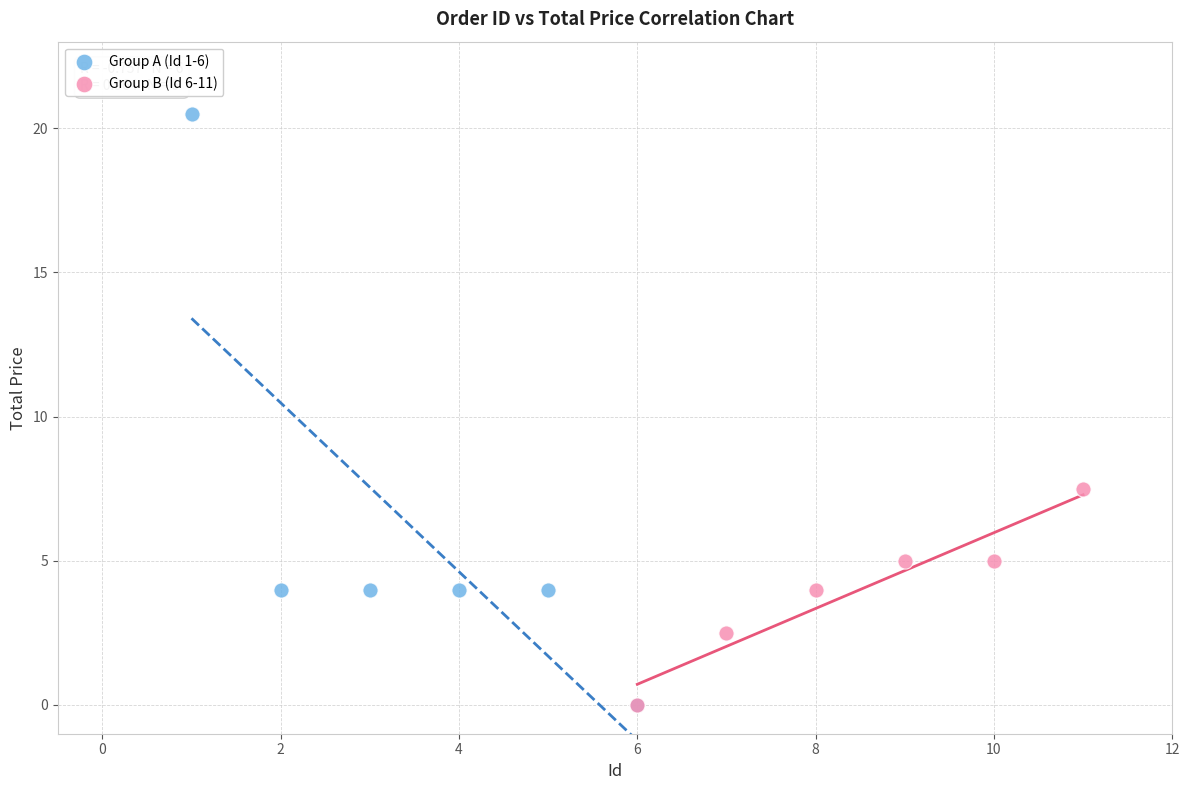

Which series has the largest Y range (max minus min)?

Group A (Id 1-6)